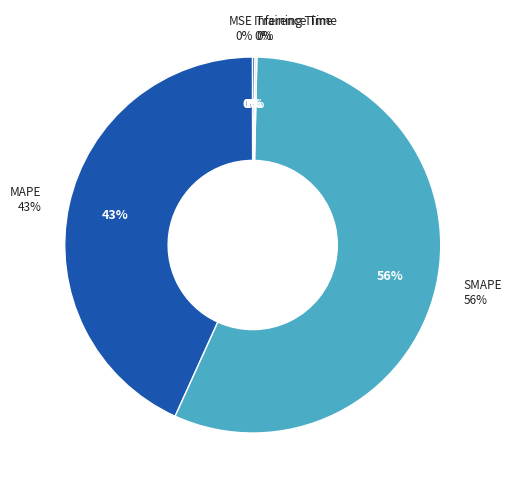

How many slices are in this pie chart?

5